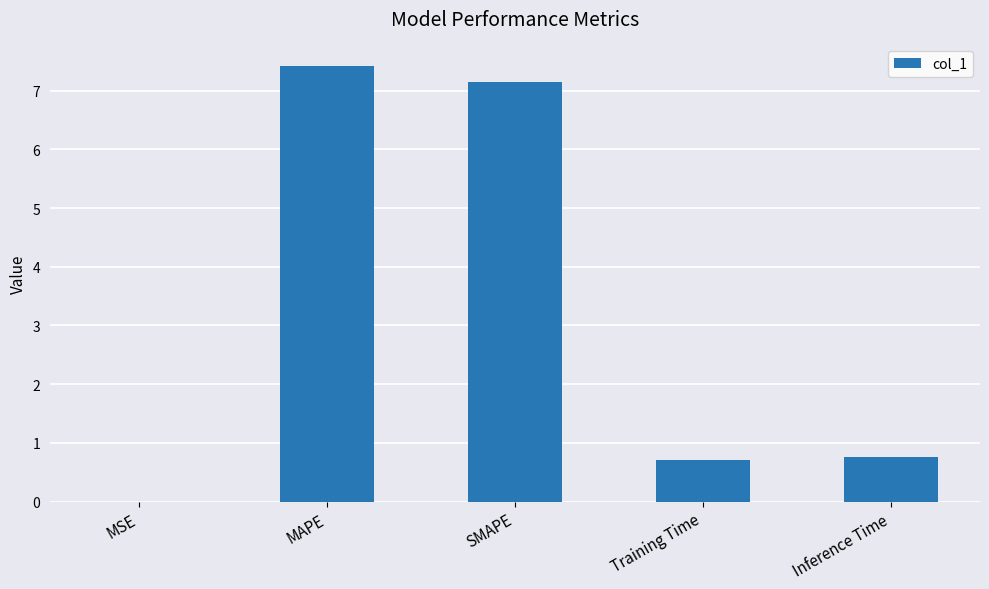

True or false: the data shows 3.5 at MAPE.

False